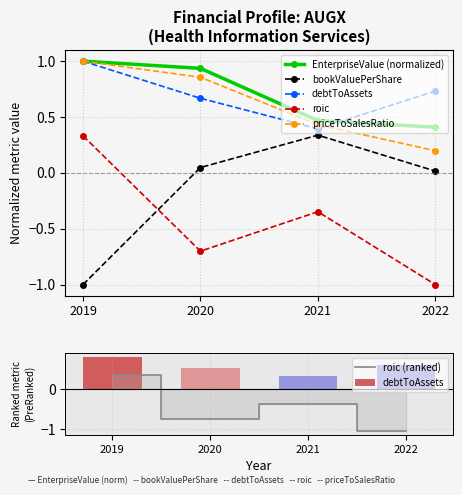

True or false: EnterpriseValue (normalized) has a value of 1.5 at 2020.

False